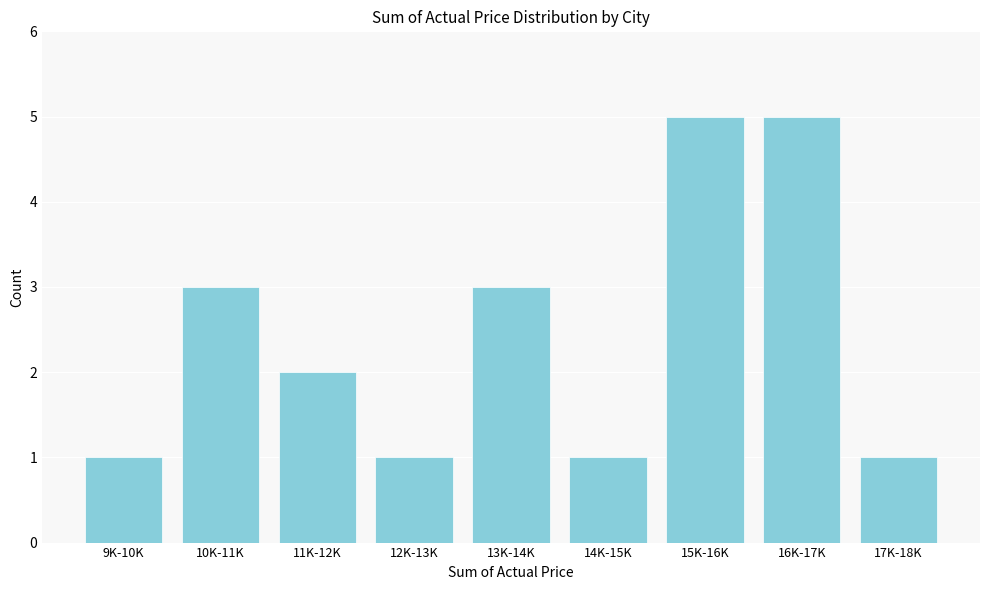

Reading left to right, transcribe all the data shown in this chart.

9K-10K=1	10K-11K=3	11K-12K=2	12K-13K=1	13K-14K=3	14K-15K=1	15K-16K=5	16K-17K=5	17K-18K=1